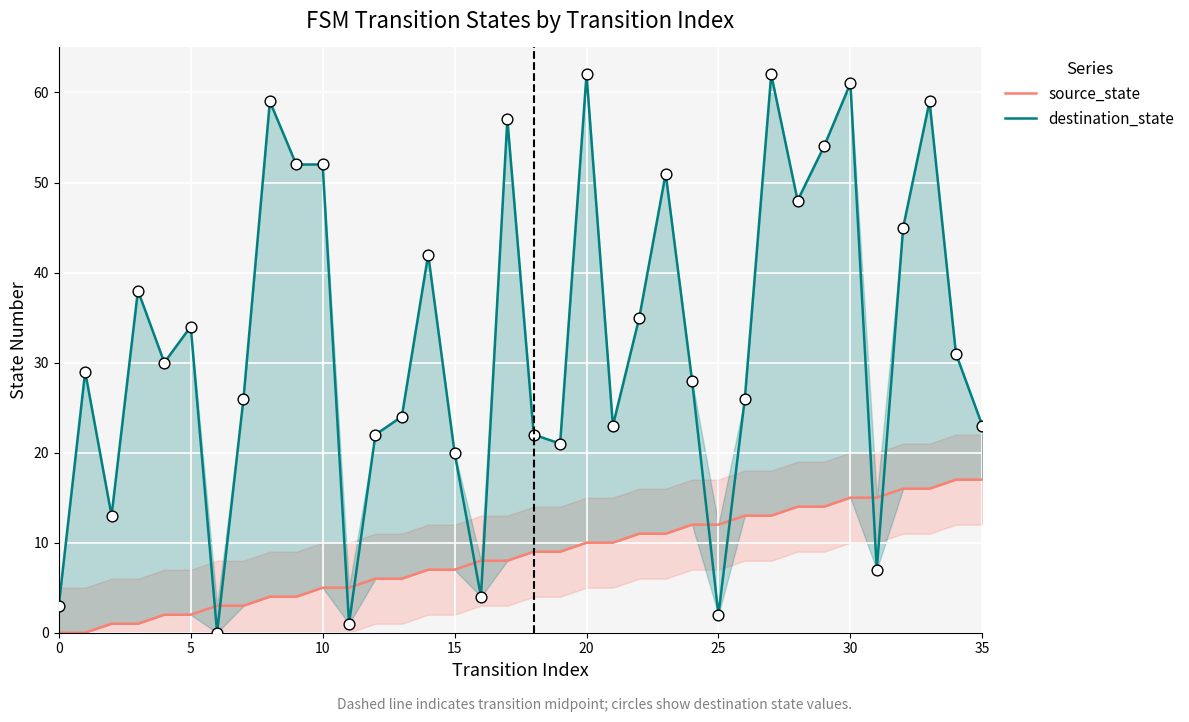

At which category is the sum across all series the highest?

30